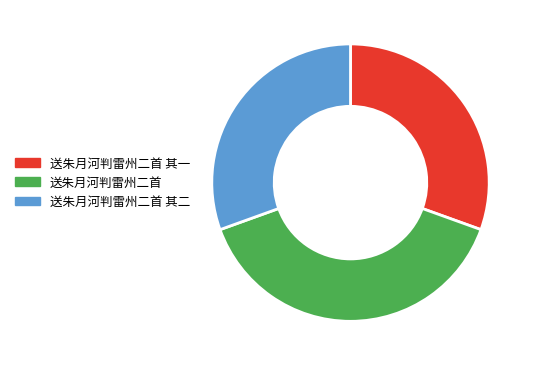

True or false: 送朱月河判雷州二首 accounts for 48% of the total.

False